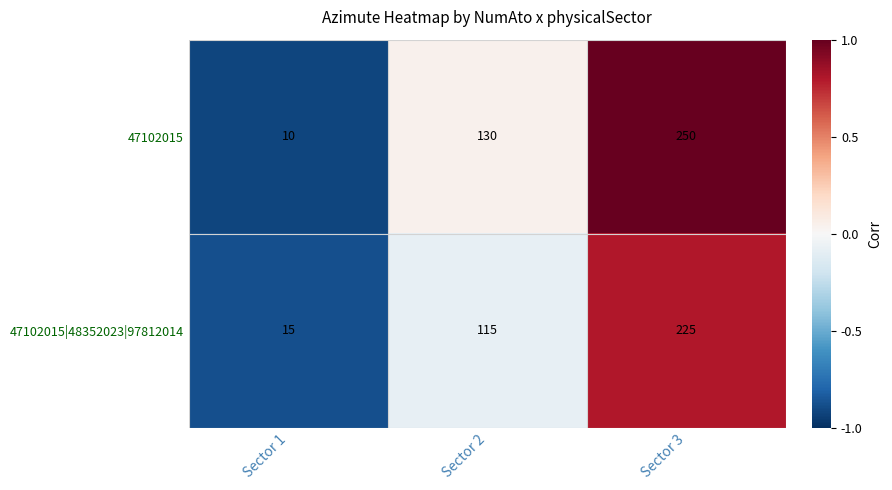

What is the smallest value displayed?

10